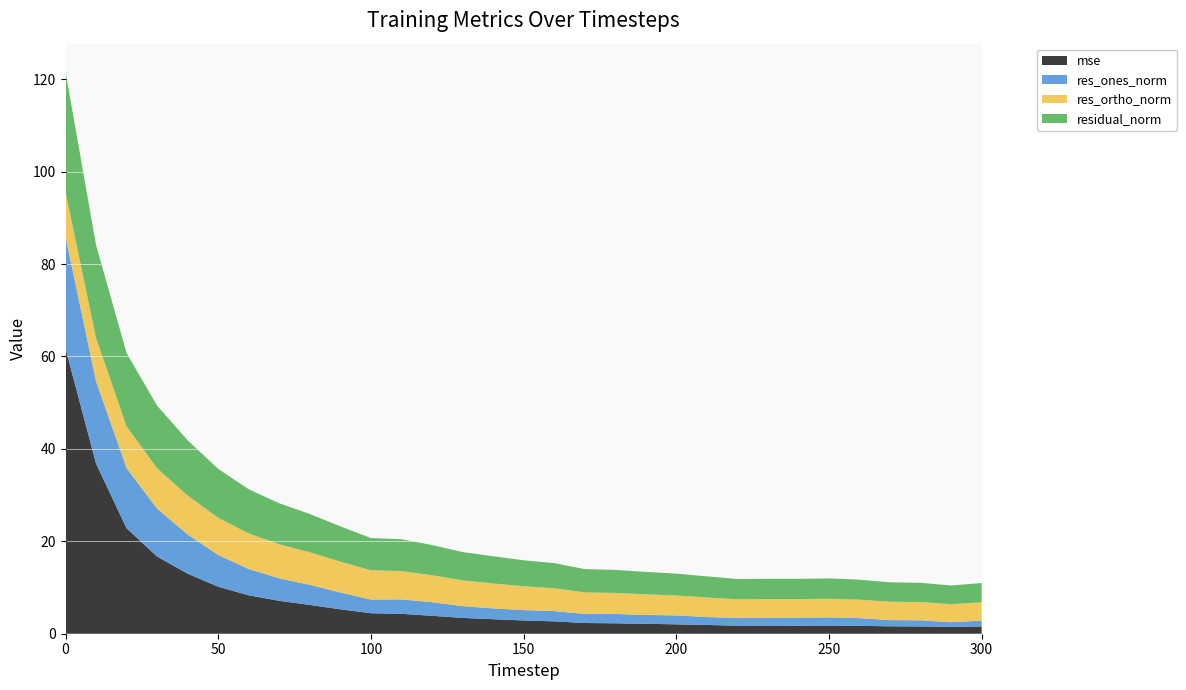

Reading left to right, list all the values displayed in this chart.

mse: 0=61.7	10=36.8	20=22.8	30=16.7	40=13.0	50=10.2	60=8.3	70=7.1	80=6.2	90=5.3	100=4.4	110=4.3	120=3.9	130=3.4	140=3.1	150=2.9	160=2.7	170=2.3	180=2.3	190=2.1	200=2.0	210=1.9	220=1.8	230=1.7	240=1.7	250=1.8	260=1.7	270=1.6	280=1.6	290=1.5	300=1.6
res_ones_norm: 0=24.2	10=17.8	20=13.0	30=10.4	40=8.5	50=6.9	60=5.7	70=4.9	80=4.4	90=3.6	100=3.0	110=3.1	120=2.9	130=2.6	140=2.3	150=2.2	160=2.2	170=2.0	180=2.0	190=1.9	200=1.9	210=1.7	220=1.6	230=1.7	240=1.7	250=1.8	260=1.7	270=1.3	280=1.3	290=1.0	300=1.3
res_ortho_norm: 0=9.6	10=9.4	20=9.0	30=8.7	40=8.4	50=8.0	60=7.7	70=7.4	80=7.0	90=6.7	100=6.3	110=6.1	120=5.8	130=5.6	140=5.4	150=5.2	160=4.9	170=4.7	180=4.6	190=4.5	200=4.3	210=4.2	220=4.1	230=4.0	240=4.0	250=4.0	260=4.0	270=4.0	280=4.0	290=3.9	300=4.0
residual_norm: 0=26.1	10=20.1	20=15.8	30=13.6	40=12.0	50=10.6	60=9.6	70=8.9	80=8.3	90=7.6	100=7.0	110=6.9	120=6.5	130=6.1	140=5.9	150=5.6	160=5.4	170=5.1	180=5.0	190=4.9	200=4.7	210=4.6	220=4.4	230=4.4	240=4.4	250=4.4	260=4.3	270=4.2	280=4.2	290=4.0	300=4.2